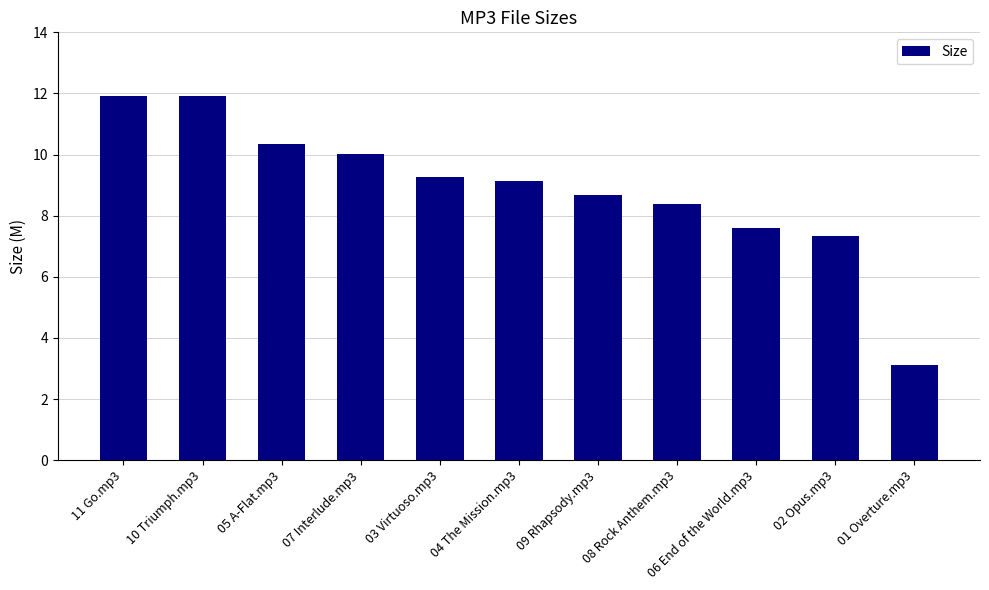

What is the difference between the maximum and minimum values?

8.8